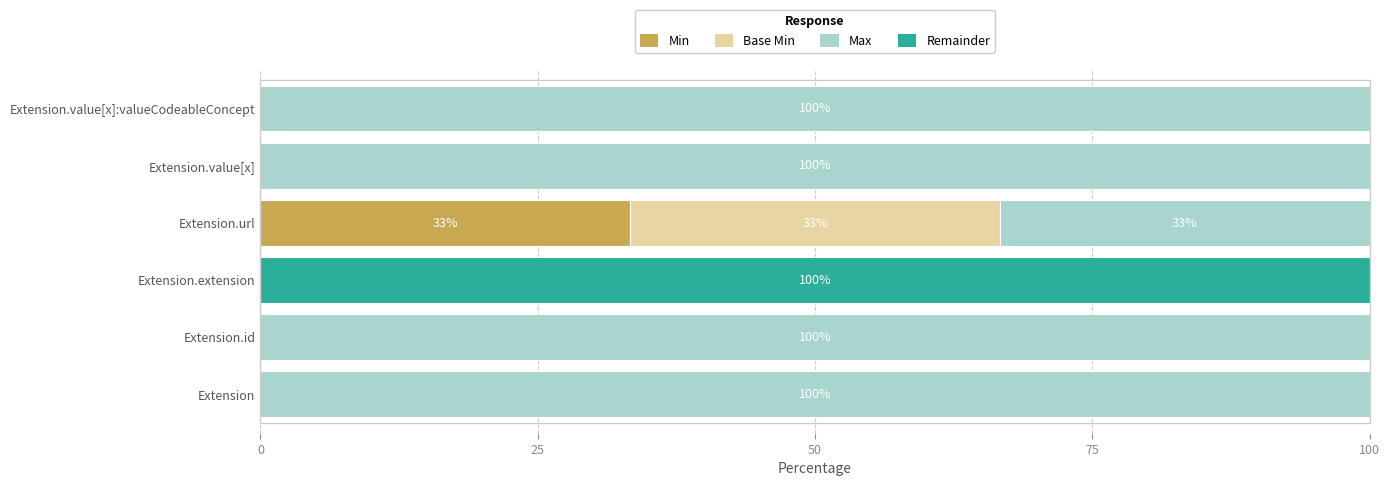

Which category has the highest value in the Min series?

Extension.url